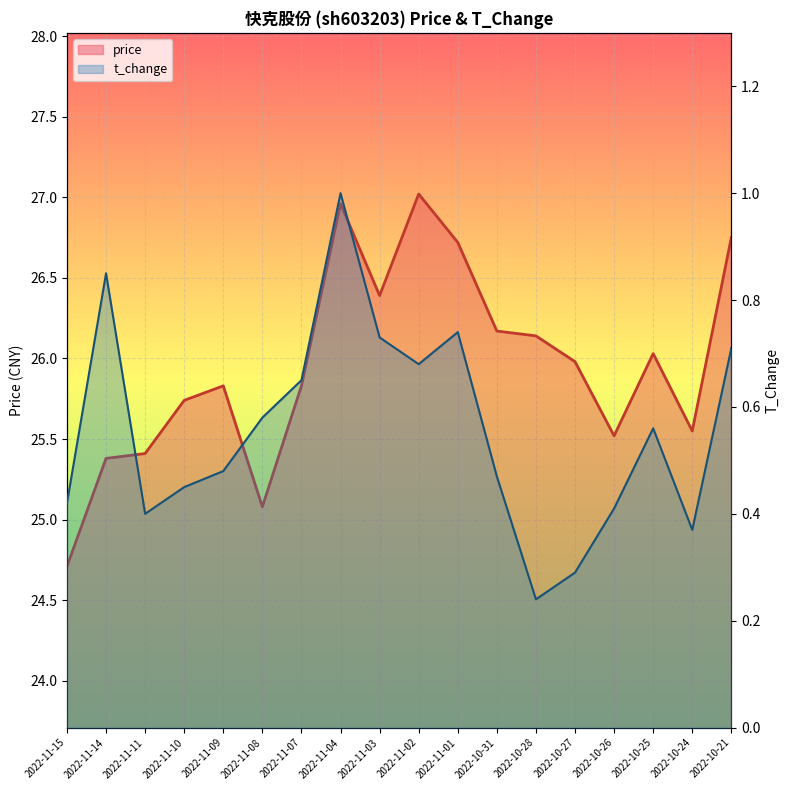

Count the number of categories in the chart.

18